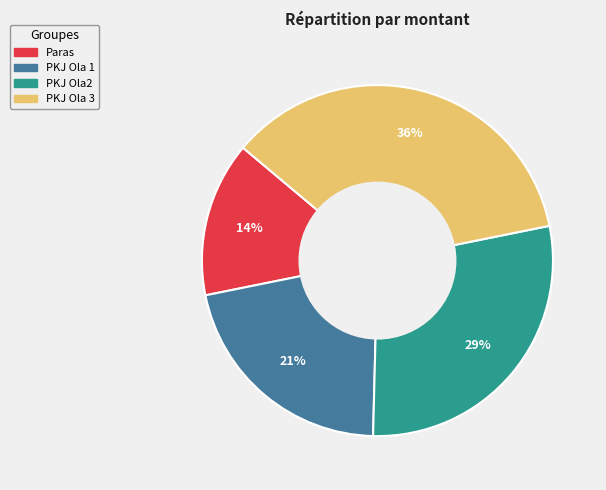

To the nearest percent, what is the average slice percentage?

25%